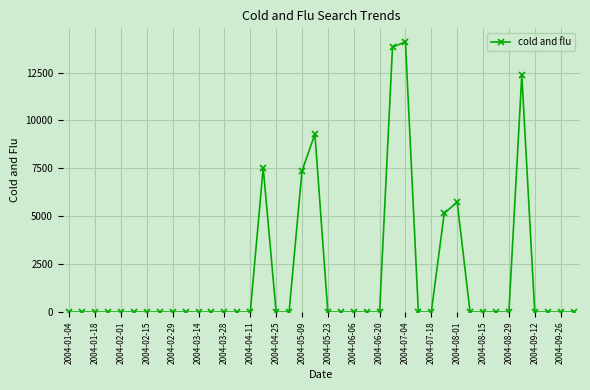

What is the value of the 31st point from the left?

5738.8